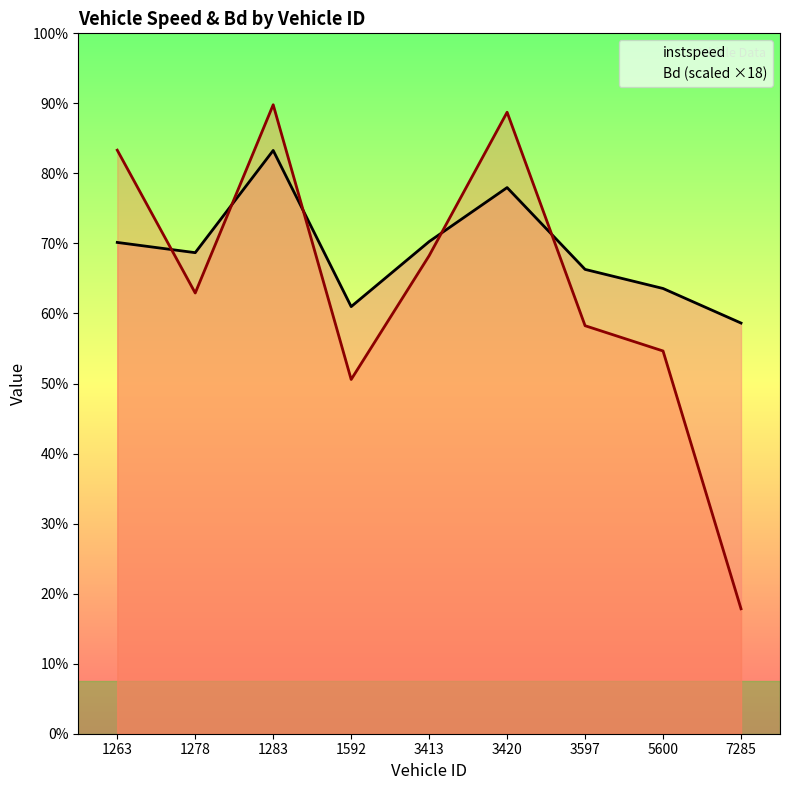

At which category does the chart reach its minimum across all series?

7285